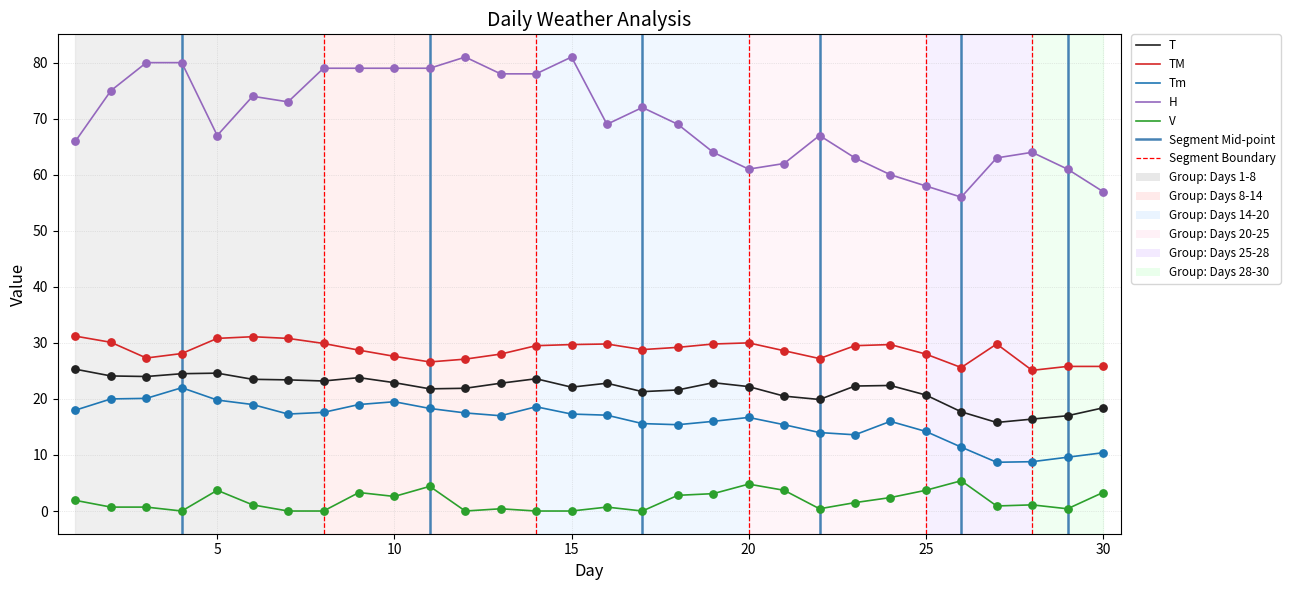

Which series has the largest range (max minus min)?

H